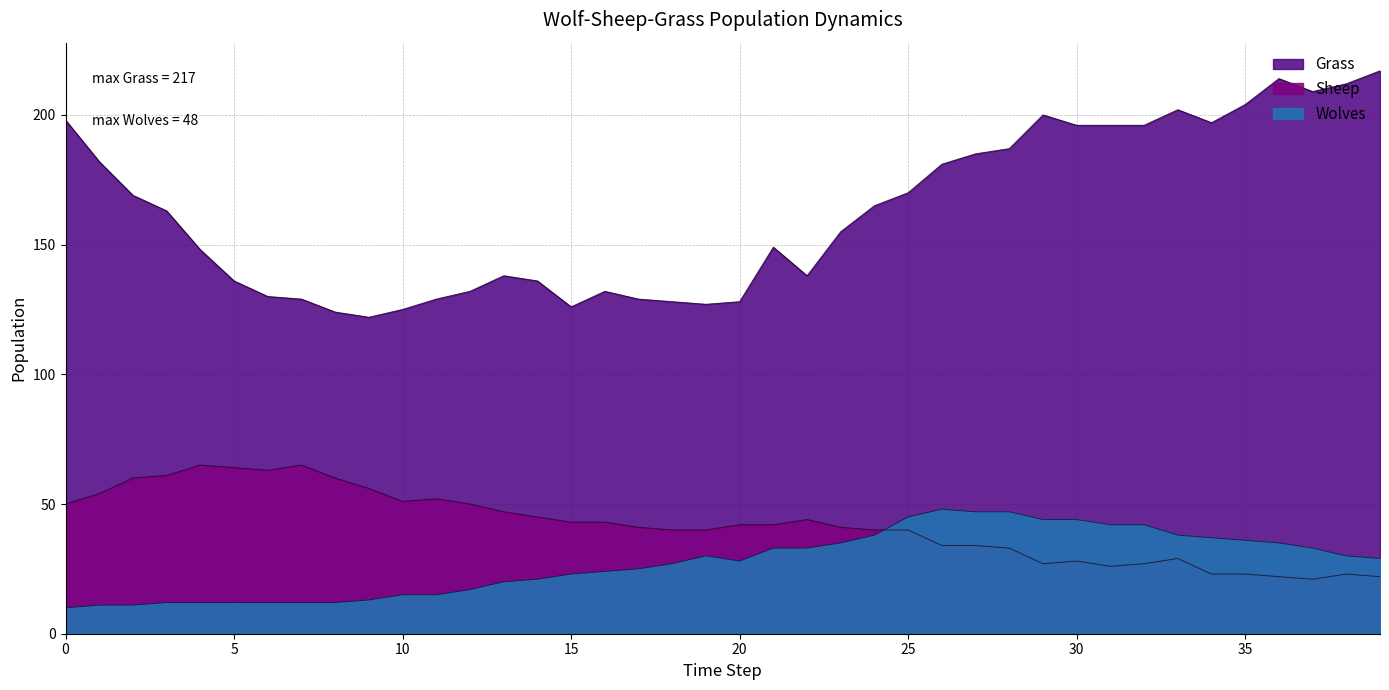

Reading left to right, what are all the values shown in this chart?

Grass: 0=198	1=182	2=169	3=163	4=148	5=136	6=130	7=129	8=124	9=122	10=125	11=129	12=132	13=138	14=136	15=126	16=132	17=129	18=128	19=127	20=128	21=149	22=138	23=155	24=165	25=170	26=181	27=185	28=187	29=200	30=196	31=196	32=196	33=202	34=197	35=204	36=214	37=209	38=212	39=217
Sheep: 0=50	1=54	2=60	3=61	4=65	5=64	6=63	7=65	8=60	9=56	10=51	11=52	12=50	13=47	14=45	15=43	16=43	17=41	18=40	19=40	20=42	21=42	22=44	23=41	24=40	25=40	26=34	27=34	28=33	29=27	30=28	31=26	32=27	33=29	34=23	35=23	36=22	37=21	38=23	39=22
Wolves: 0=10	1=11	2=11	3=12	4=12	5=12	6=12	7=12	8=12	9=13	10=15	11=15	12=17	13=20	14=21	15=23	16=24	17=25	18=27	19=30	20=28	21=33	22=33	23=35	24=38	25=45	26=48	27=47	28=47	29=44	30=44	31=42	32=42	33=38	34=37	35=36	36=35	37=33	38=30	39=29